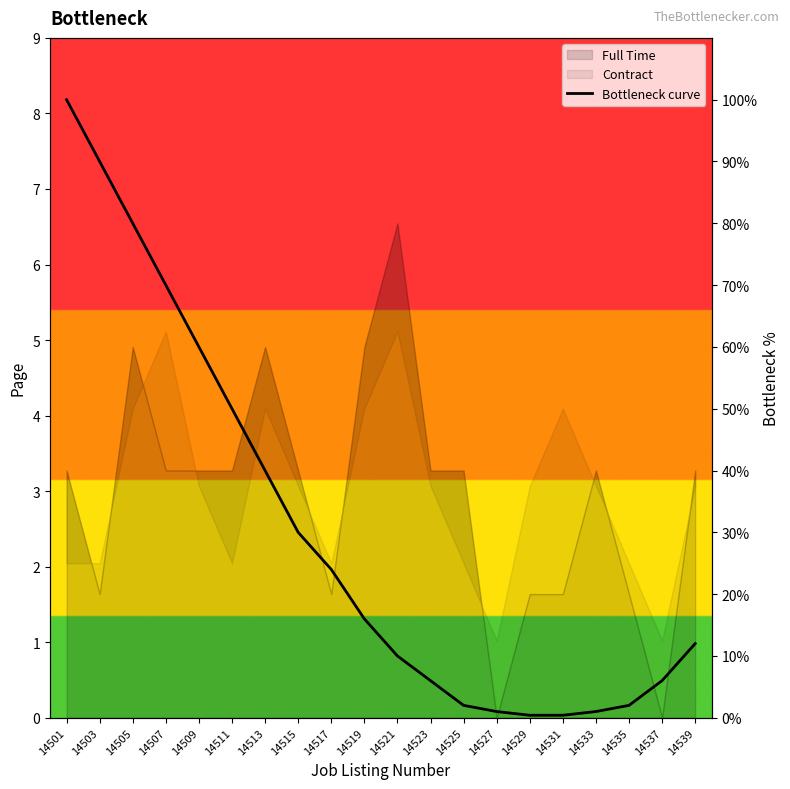

List the labels in order of value, largest first.

14501, 14503, 14505, 14507, 14509, 14511, 14513, 14515, 14517, 14519, 14539, 14521, 14523, 14537, 14525, 14535, 14527, 14533, 14529, 14531